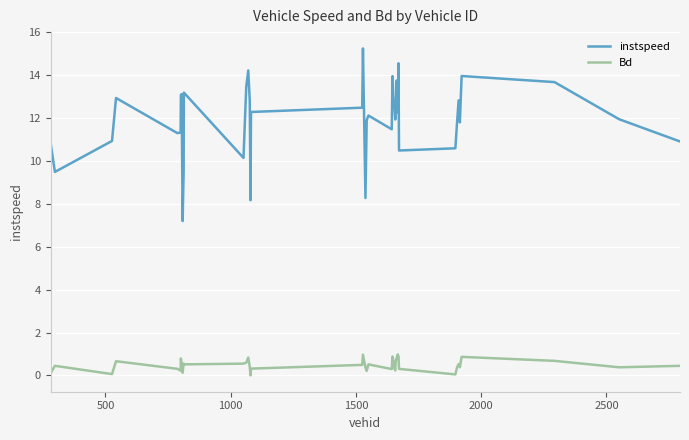

What is the maximum value shown in the chart?

15.2